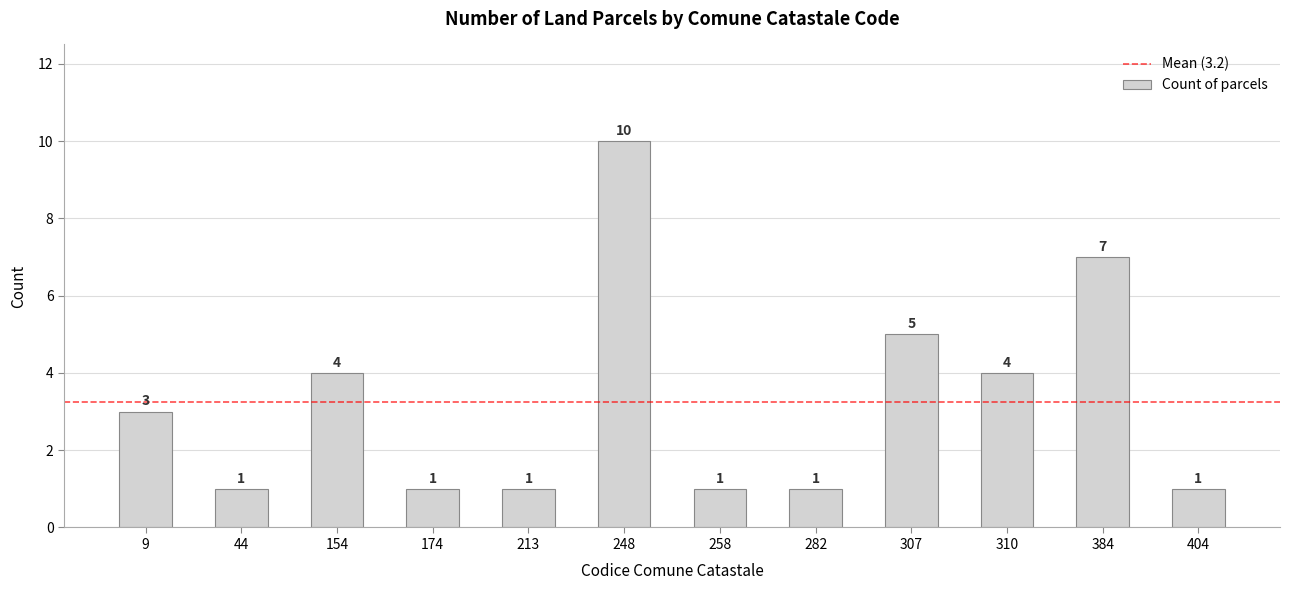

What is the approximate value at 248?

10